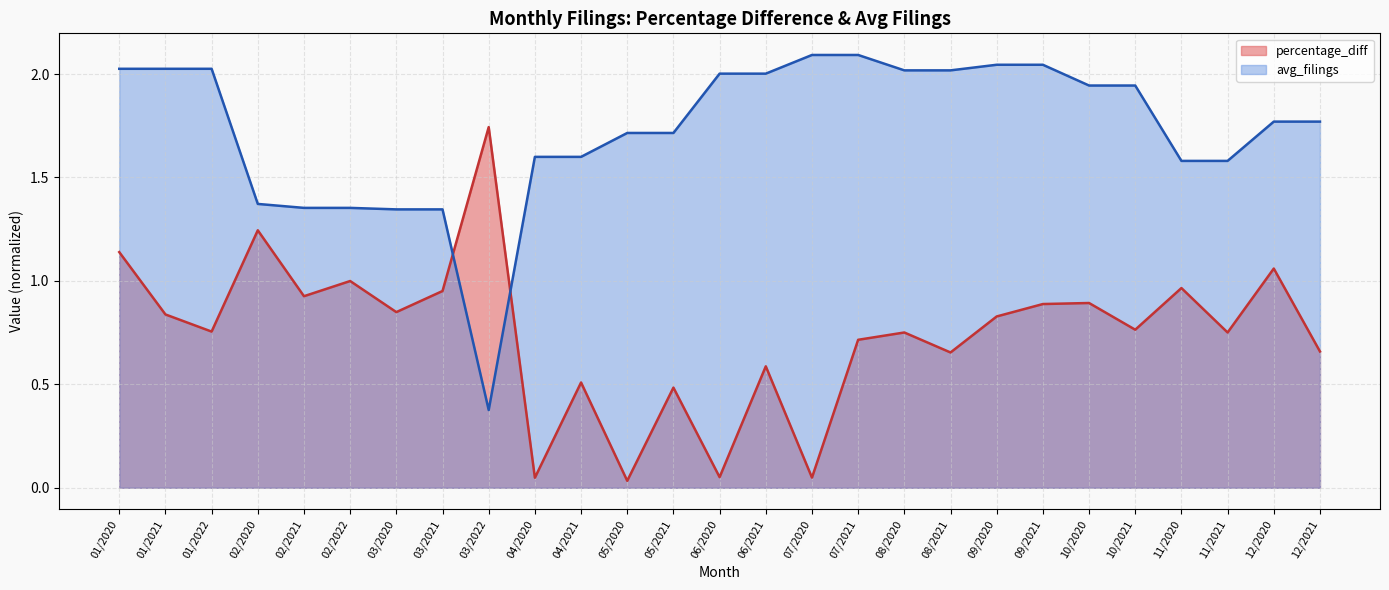

List the series in order of their overall mean, highest first.

avg_filings, percentage_diff